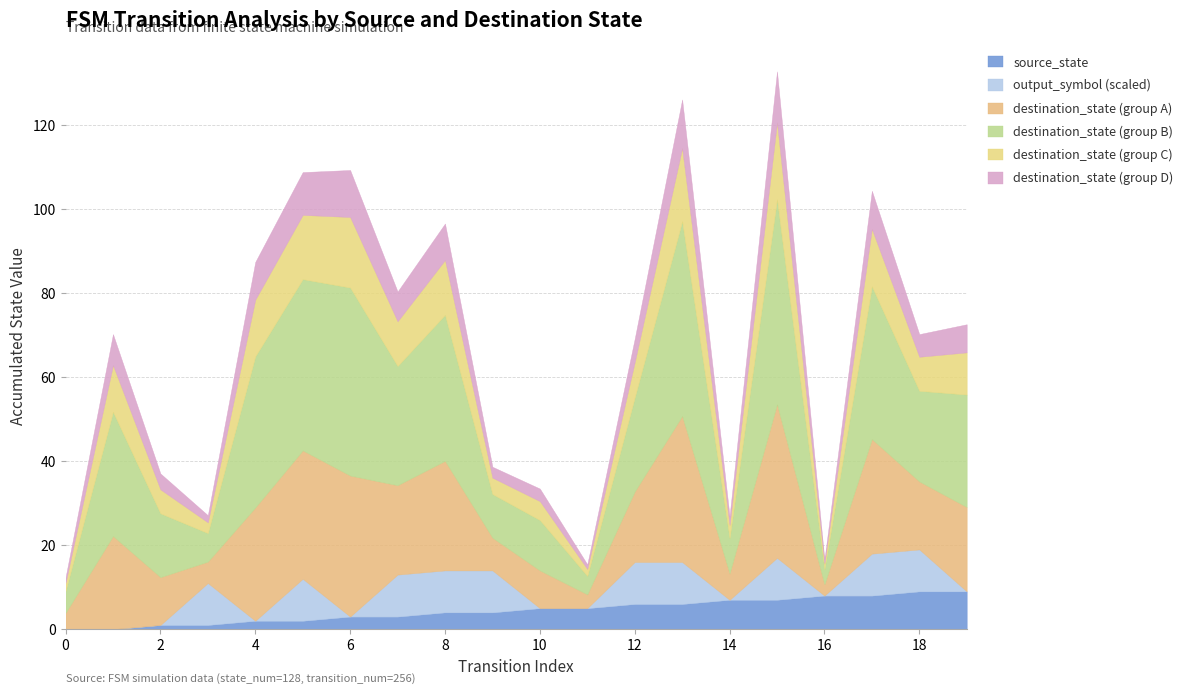

What is the difference between the maximum and second lowest values in the source_state series?

9.0